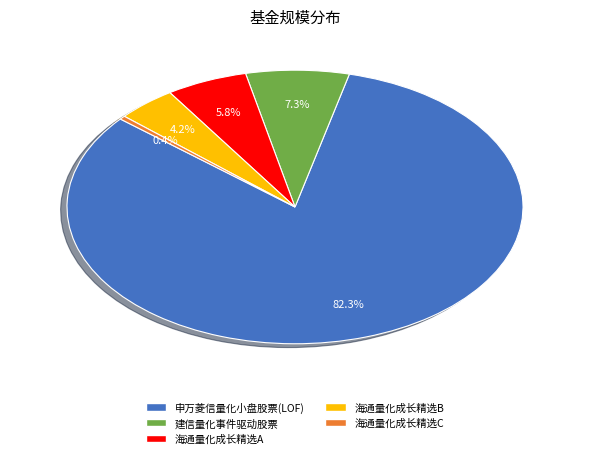

True or false: 申万菱信量化小盘股票(LOF) accounts for 93% of the total.

False